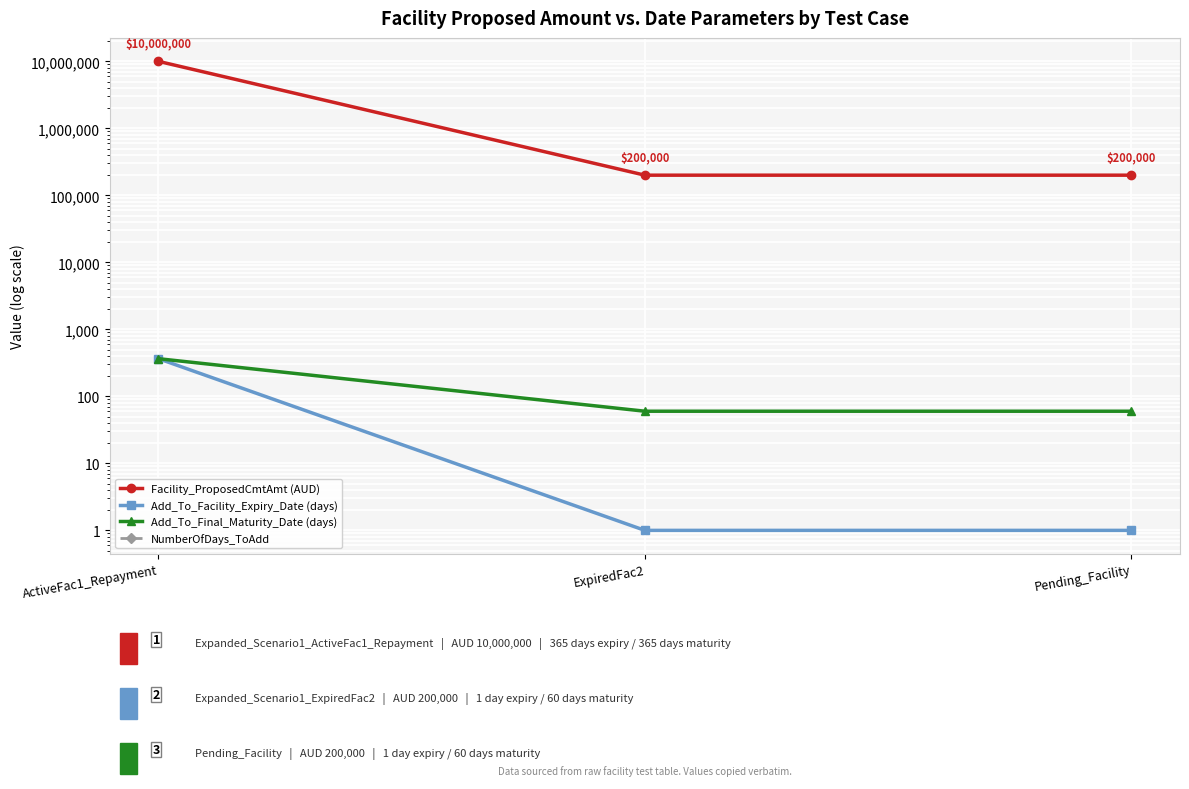

Reading left to right, transcribe all the data shown in this chart.

Facility_ProposedCmtAmt (AUD): ActiveFac1_Repayment=10000000	ExpiredFac2=200000	Pending_Facility=200000
Add_To_Facility_Expiry_Date (days): ActiveFac1_Repayment=365	ExpiredFac2=1	Pending_Facility=1
Add_To_Final_Maturity_Date (days): ActiveFac1_Repayment=365	ExpiredFac2=60	Pending_Facility=60
NumberOfDays_ToAdd: ActiveFac1_Repayment=0	ExpiredFac2=0	Pending_Facility=0